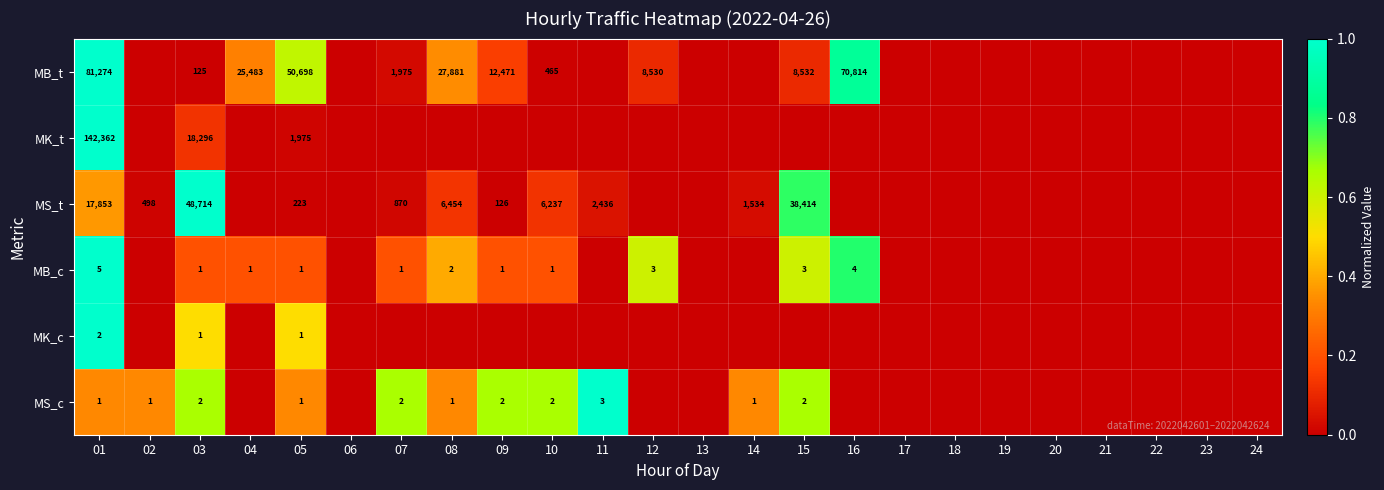

How many categories are shown in the chart?

24